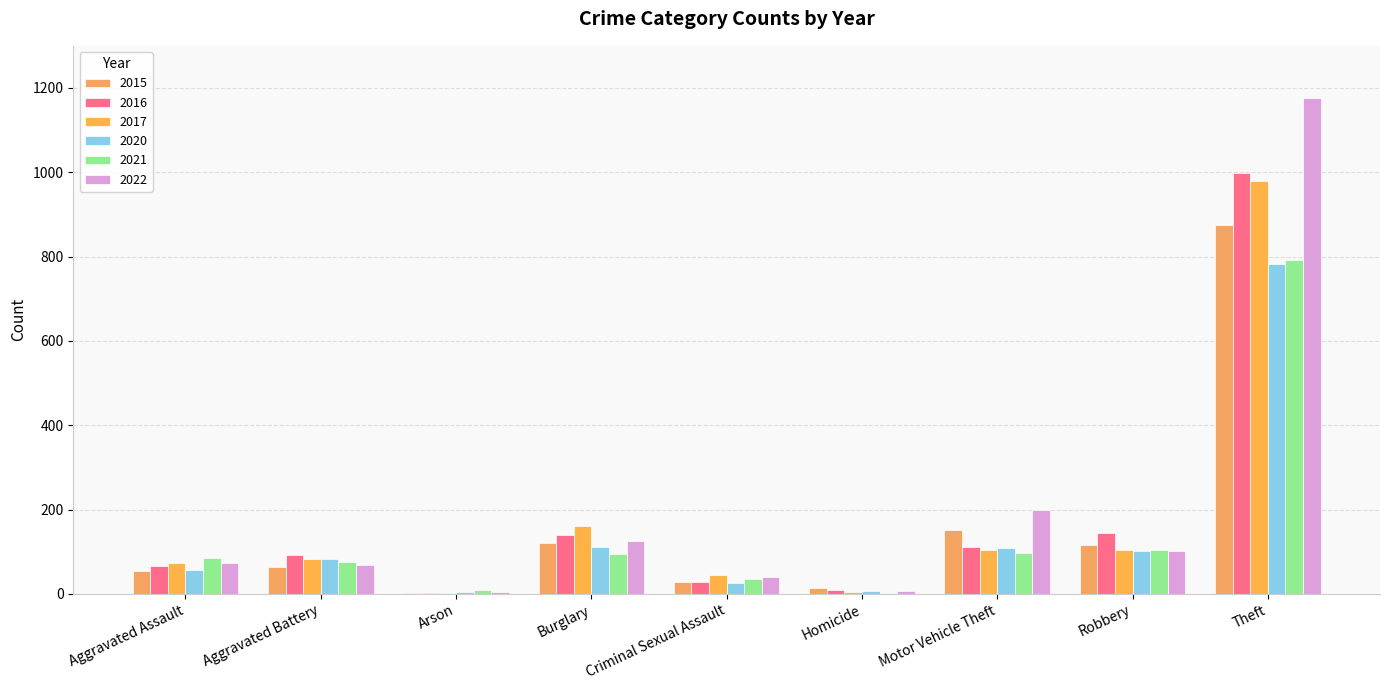

At which label does 2022 first exceed 72?

Burglary